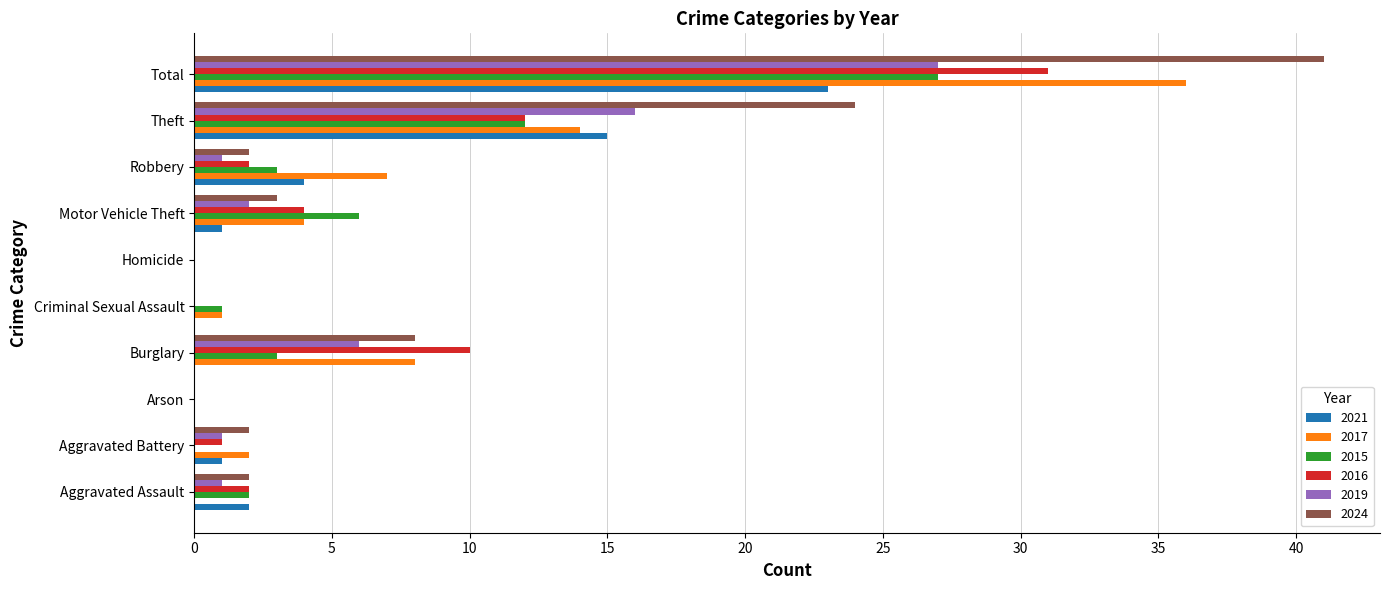

At which category is the sum across all series the highest?

Total